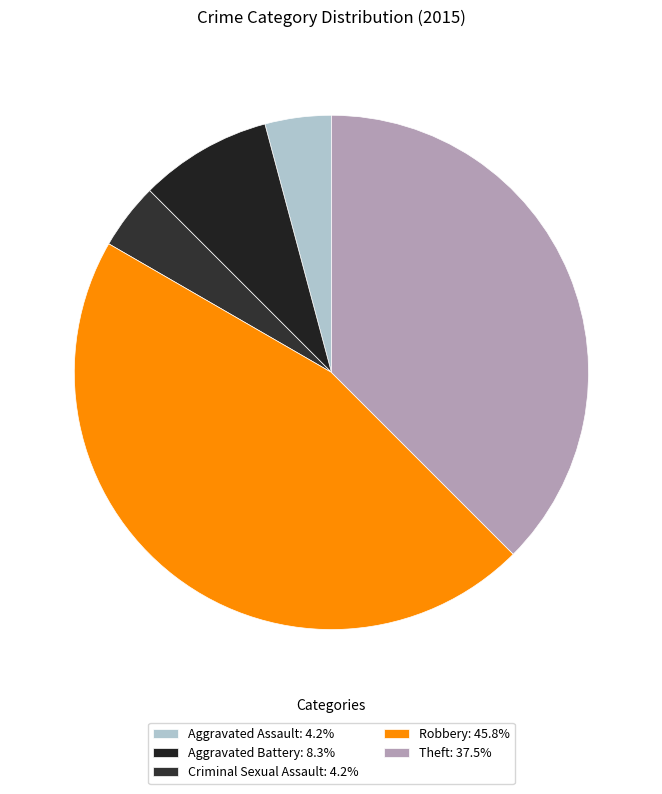

How many slices are in this pie chart?

5